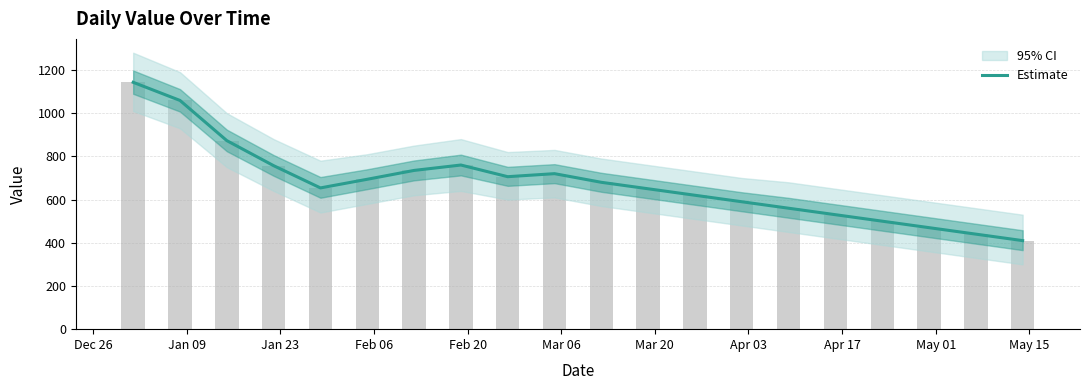

Are the bars horizontal?

No